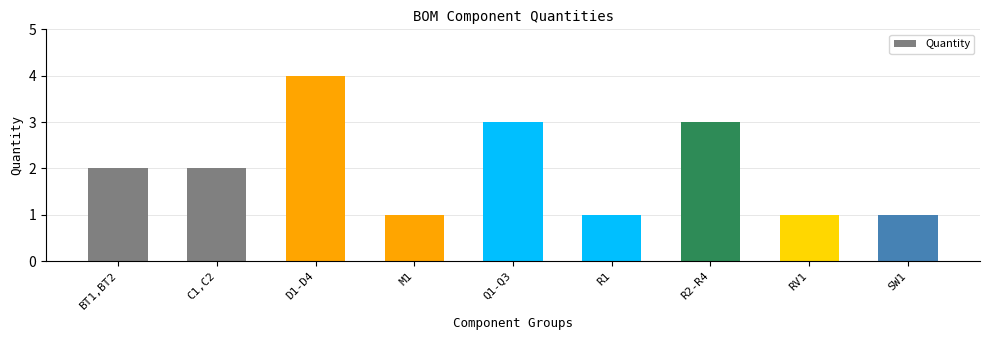

Does the chart contain any negative values?

No